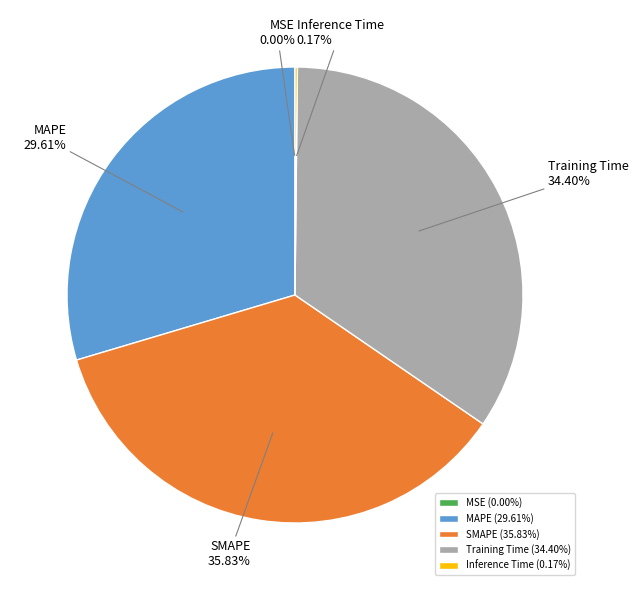

To the nearest percent, what is the average slice percentage?

20%